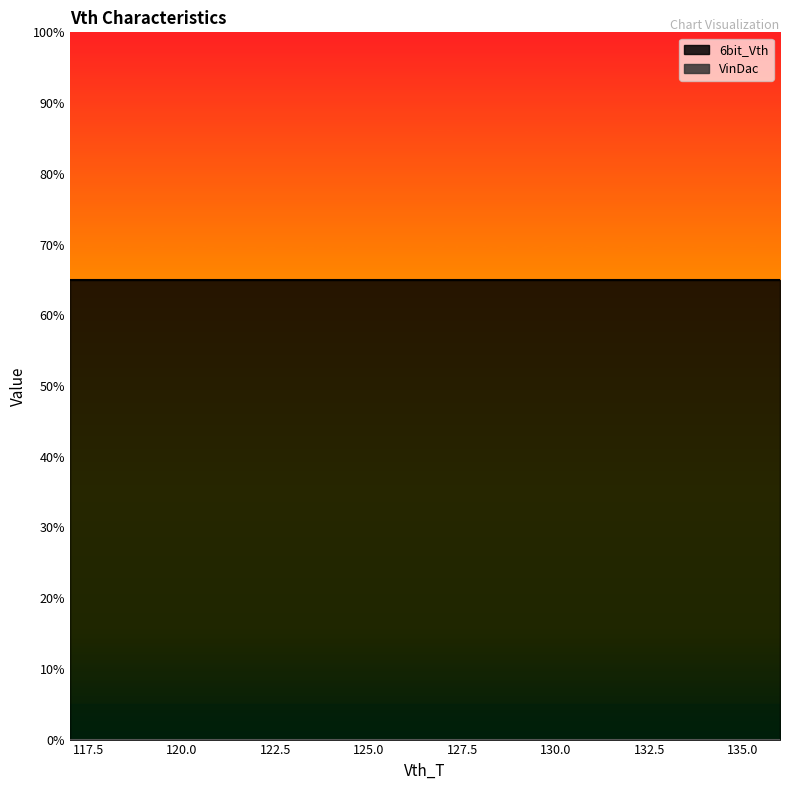

True or false: 6bit_Vth and VinDac cross at least once.

False